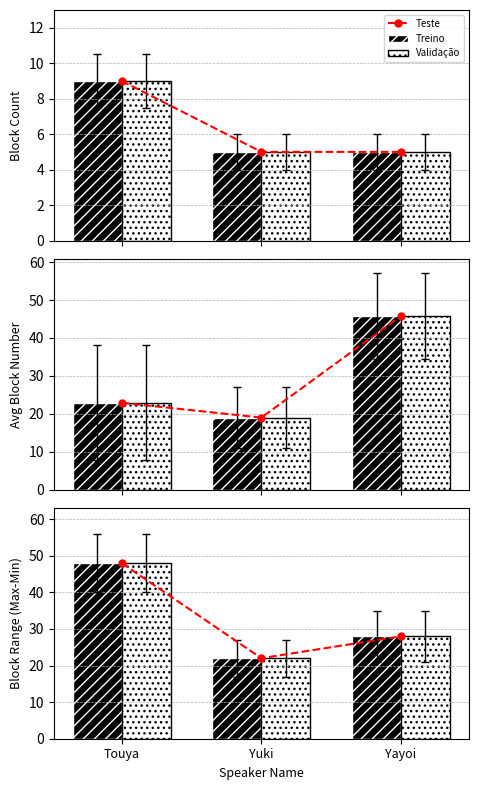

The value of Teste at Yuki is 22. True or false?

True